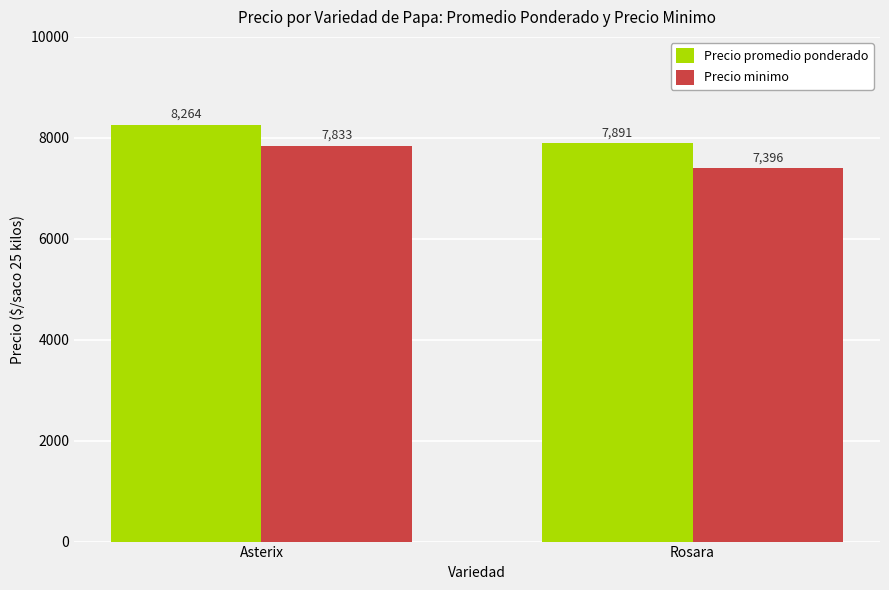

What value does the Precio minimo series have at Asterix?

7833